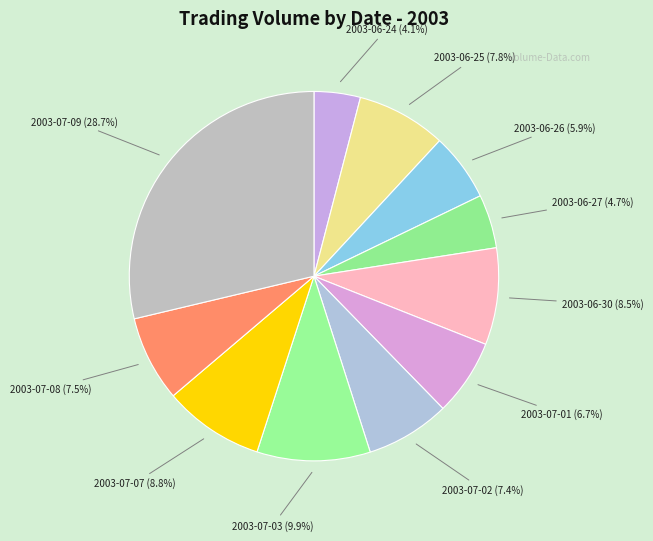

How much of the chart is everything except 2003-07-09?

71.3%